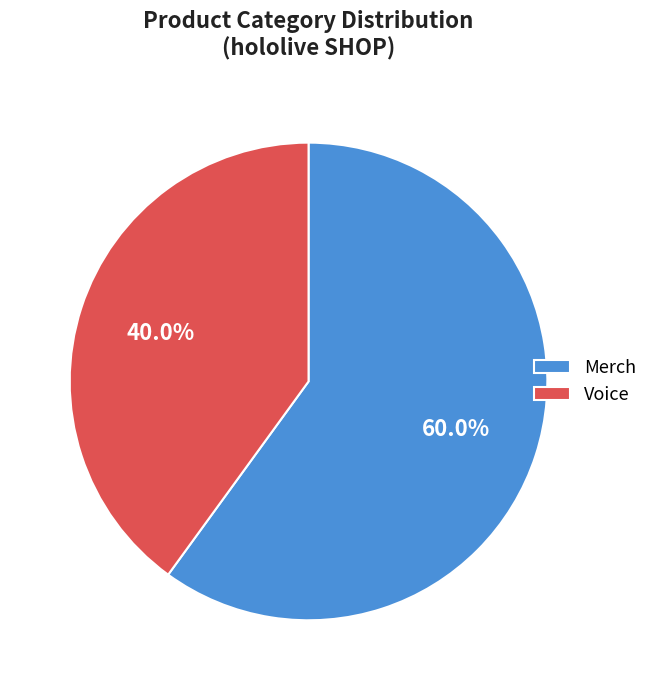

What percentage do Voice and Merch together represent?

100.0%